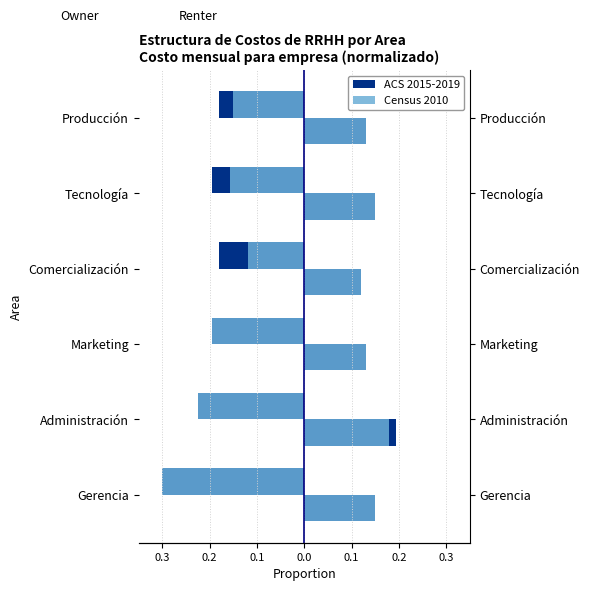

Which series has the widest spread of values?

Census 2010